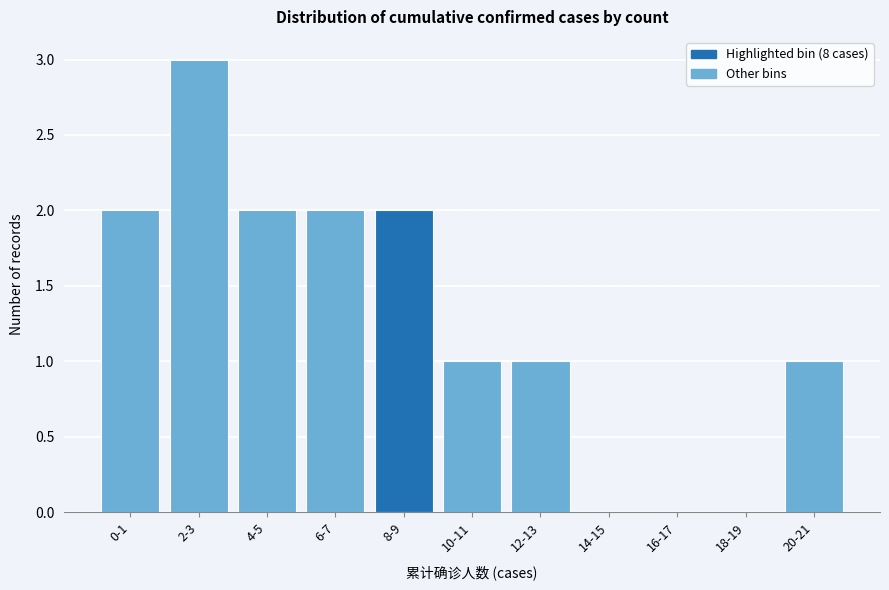

Reading left to right, transcribe all the data shown in this chart.

0-1=2	2-3=3	4-5=2	6-7=2	8-9=2	10-11=1	12-13=1	14-15=0	16-17=0	18-19=0	20-21=1